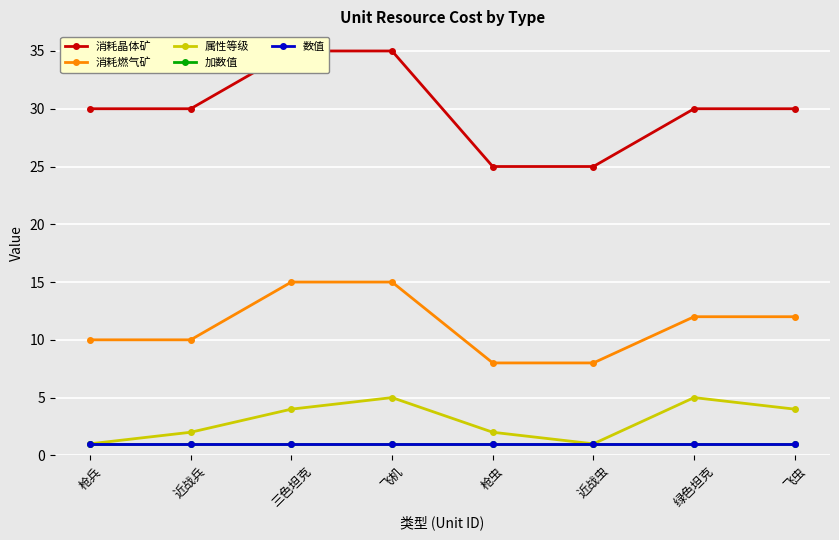

At which category does the chart reach its minimum across all series?

枪兵